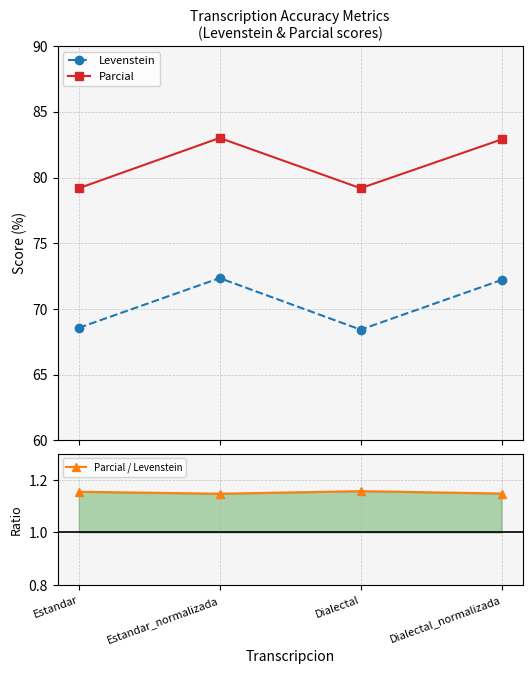

True or false: Parcial and Parcial / Levenstein cross at least once.

False